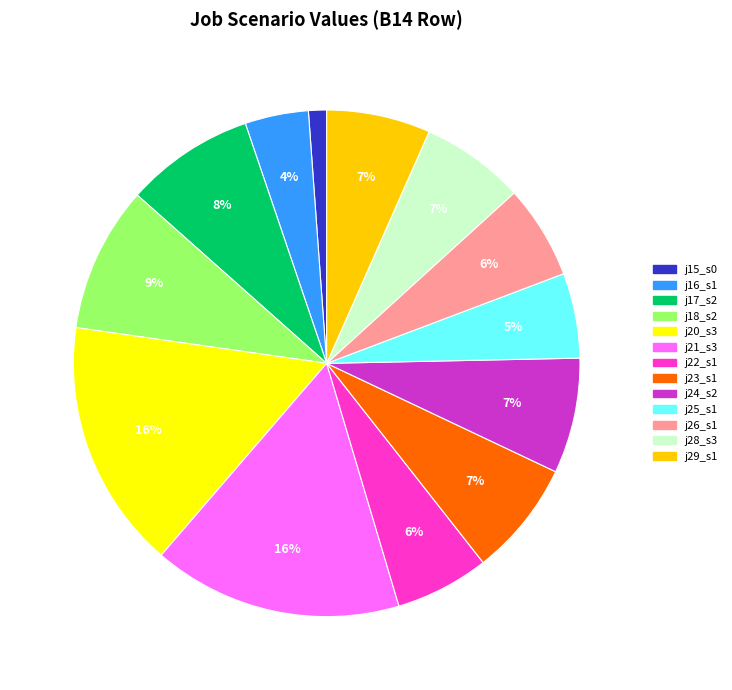

The j23_s1 slice represents 7% of the pie. True or false?

True